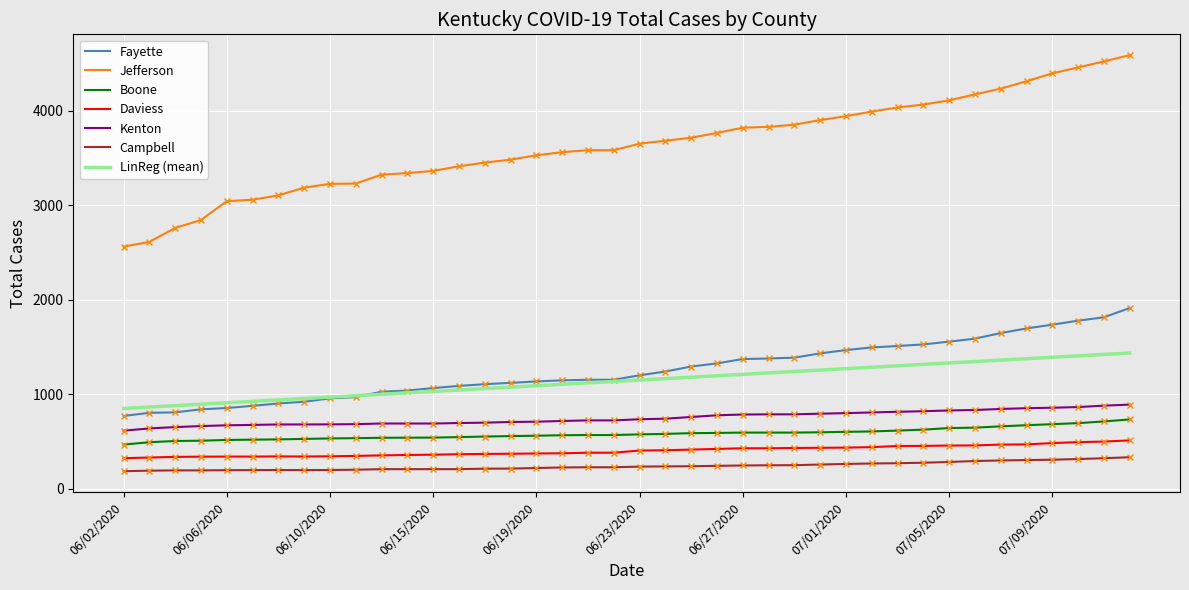

What is the average value of the Campbell series?

239.5